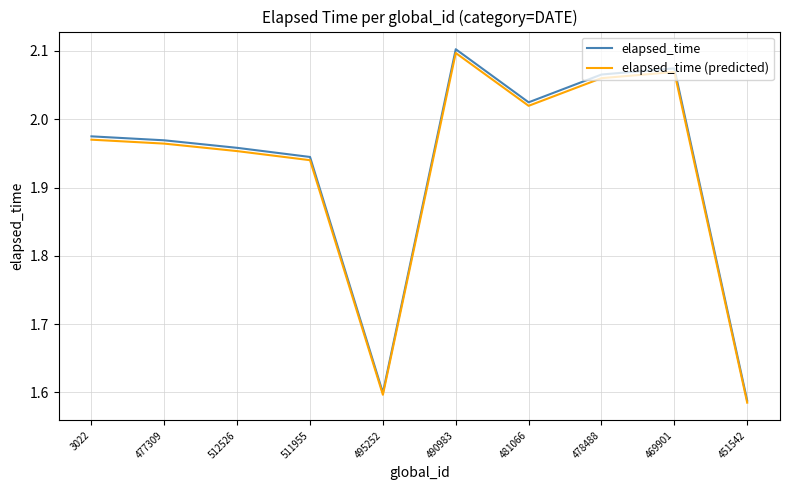

Which series changed the most between 512526 and 451542?

elapsed_time